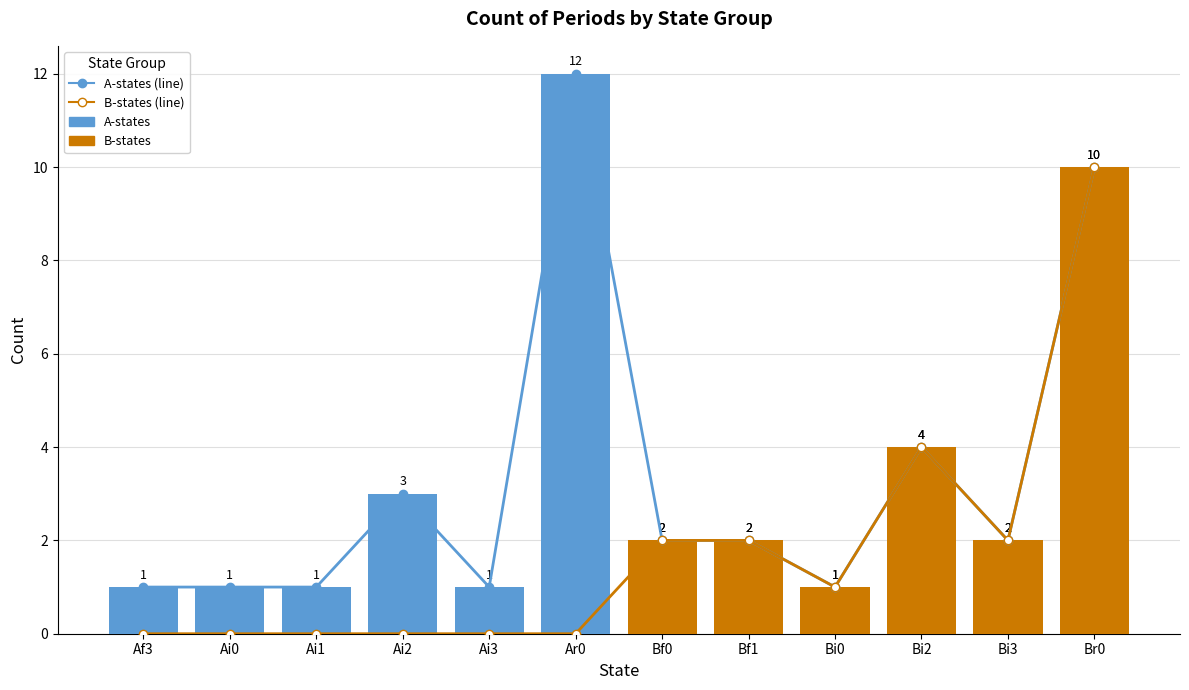

Between Ai1 and Ar0, which series saw the biggest shift?

A-states (line)